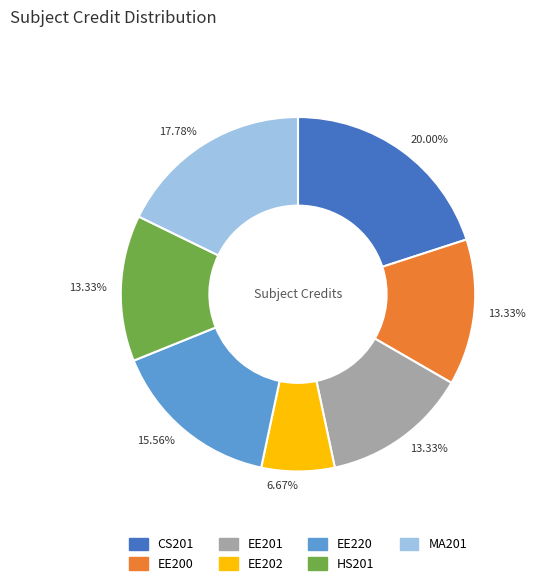

To the nearest percent, what is the difference between the largest and smallest slice percentages?

13%